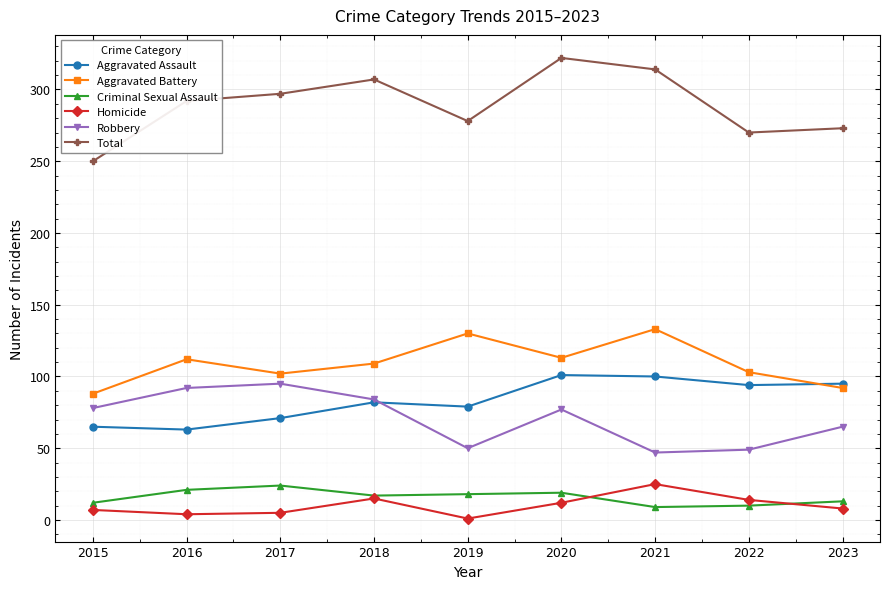

How many values in the Total series are below 292?

4